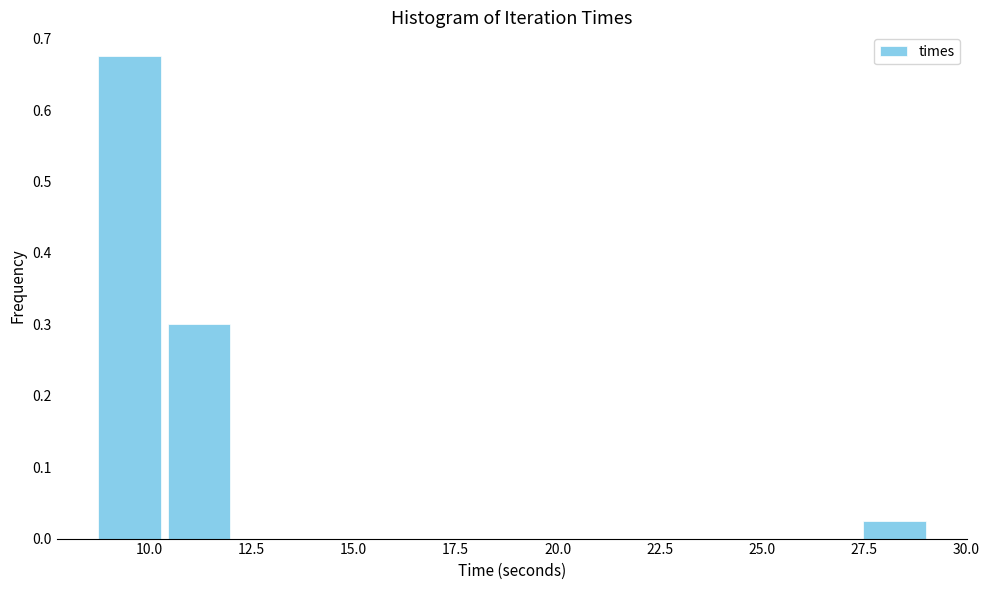

Read against the x-axis, roughly where is the centre of the tallest bar?

9.5